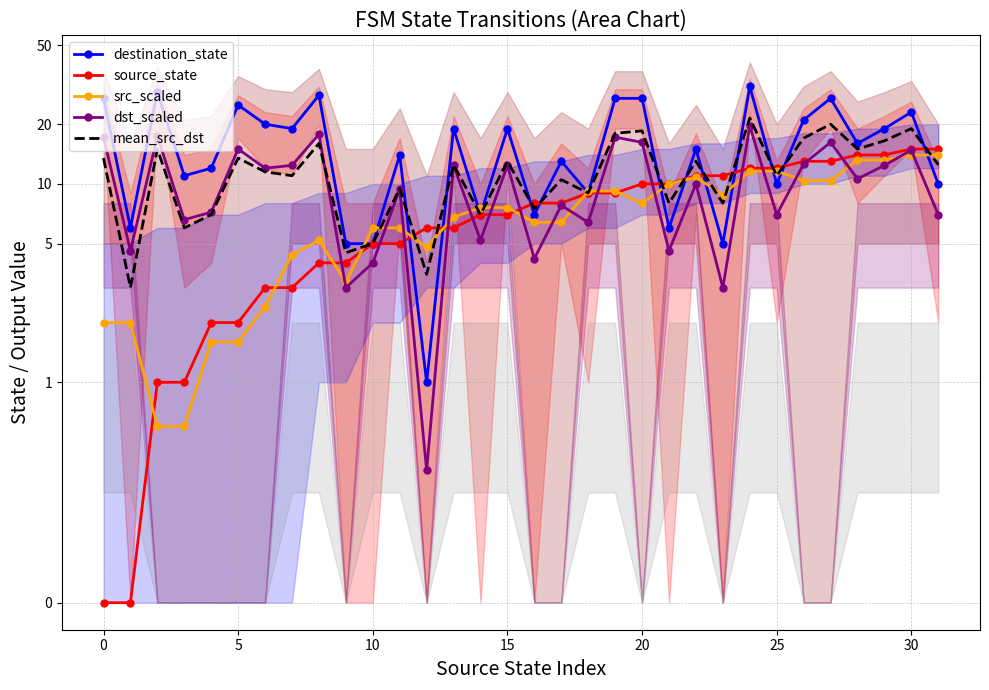

Between 9 and 26, which series saw the biggest shift?

destination_state